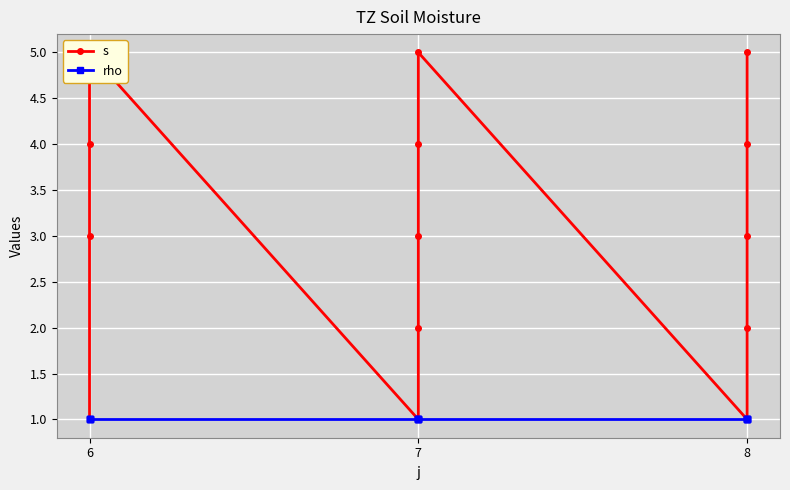

How many distinct data groups are displayed?

2